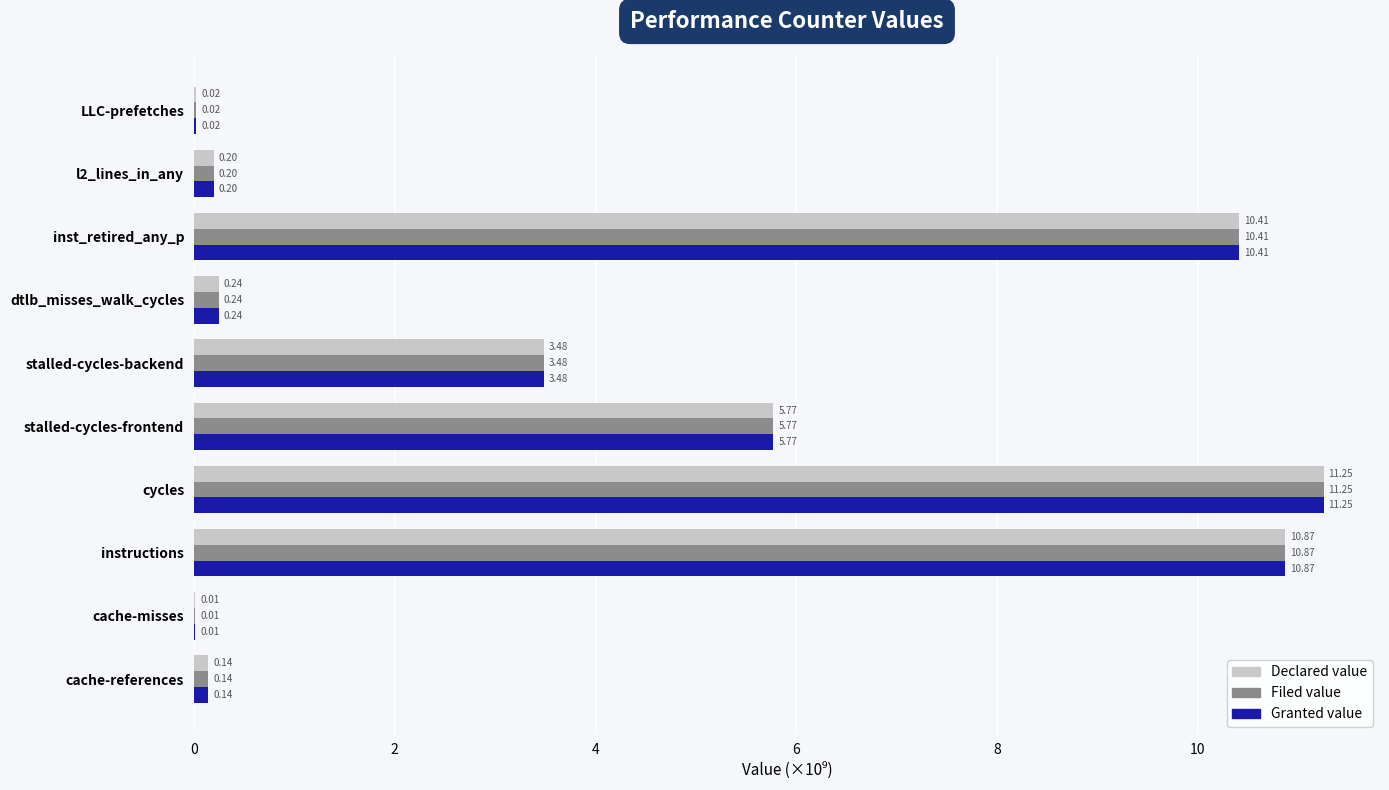

What is the sum of all Declared value values?

42.4